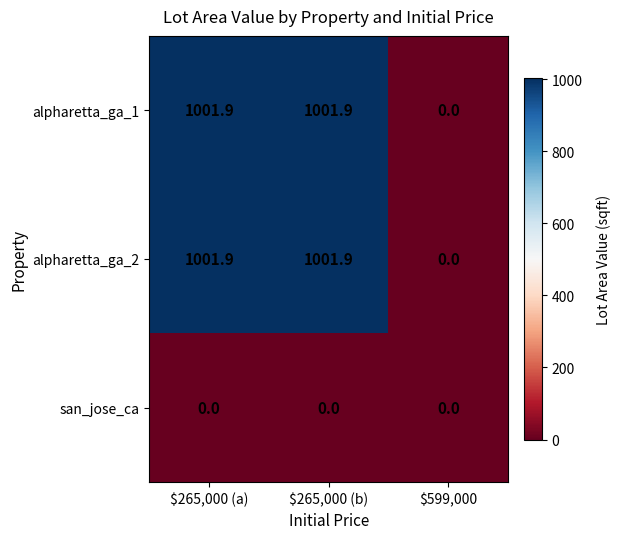

What is the spread (max minus min) of values at $265,000 (a)?

1001.9